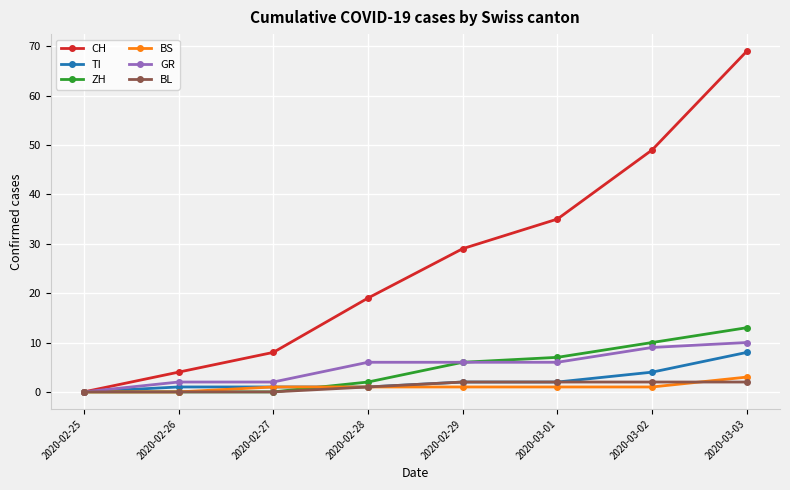

What is the label of the 1st point from the right?

2020-03-03